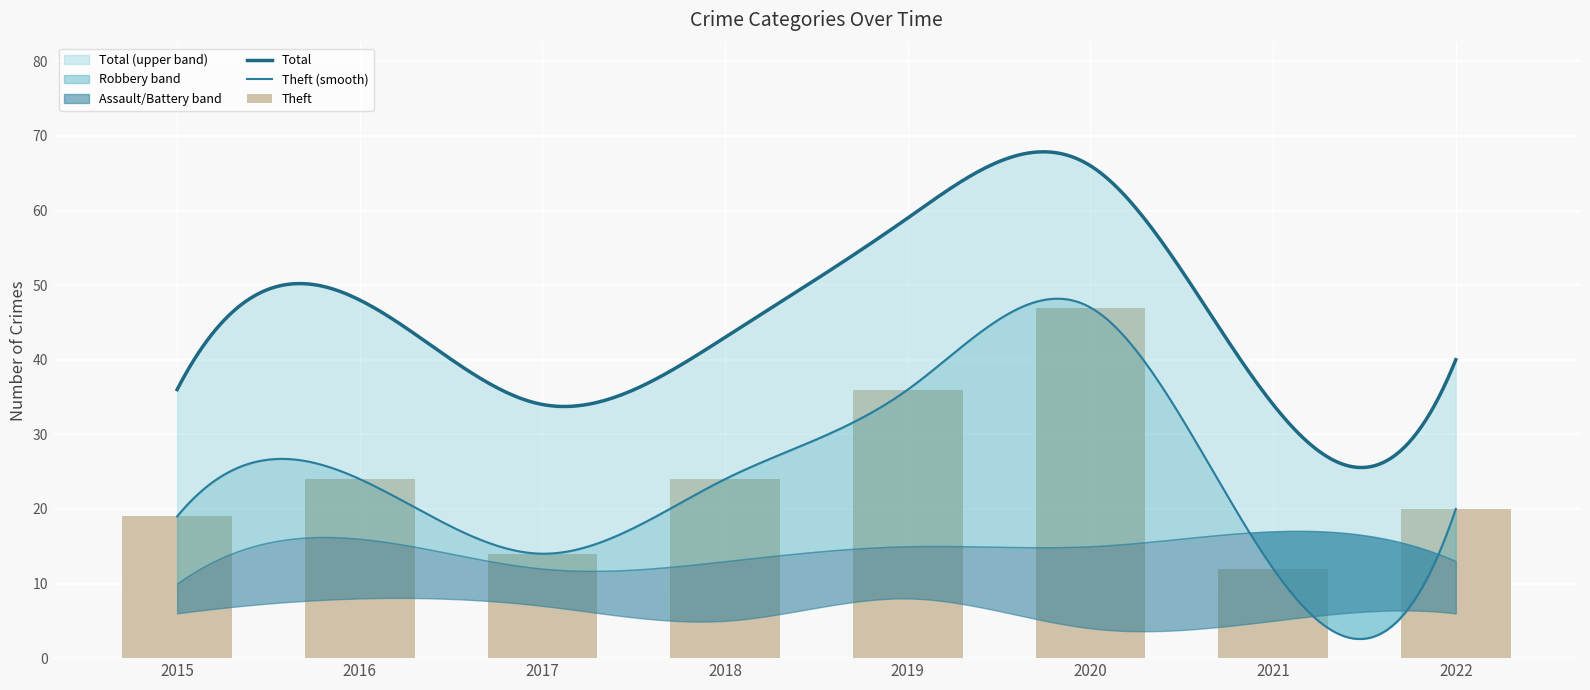

Reading left to right, list all the values displayed in this chart.

Aggravated Assault: 2015=2	2016=3	2017=2	2018=2	2019=4	2020=1	2021=2	2022=3
Aggravated Battery: 2015=4	2016=5	2017=5	2018=3	2019=4	2020=3	2021=3	2022=3
Robbery: 2015=10	2016=16	2017=12	2018=13	2019=15	2020=15	2021=17	2022=13
Theft: 2015=19	2016=24	2017=14	2018=24	2019=36	2020=47	2021=12	2022=20
Total: 2015=36	2016=48	2017=34	2018=43	2019=59	2020=66	2021=34	2022=40